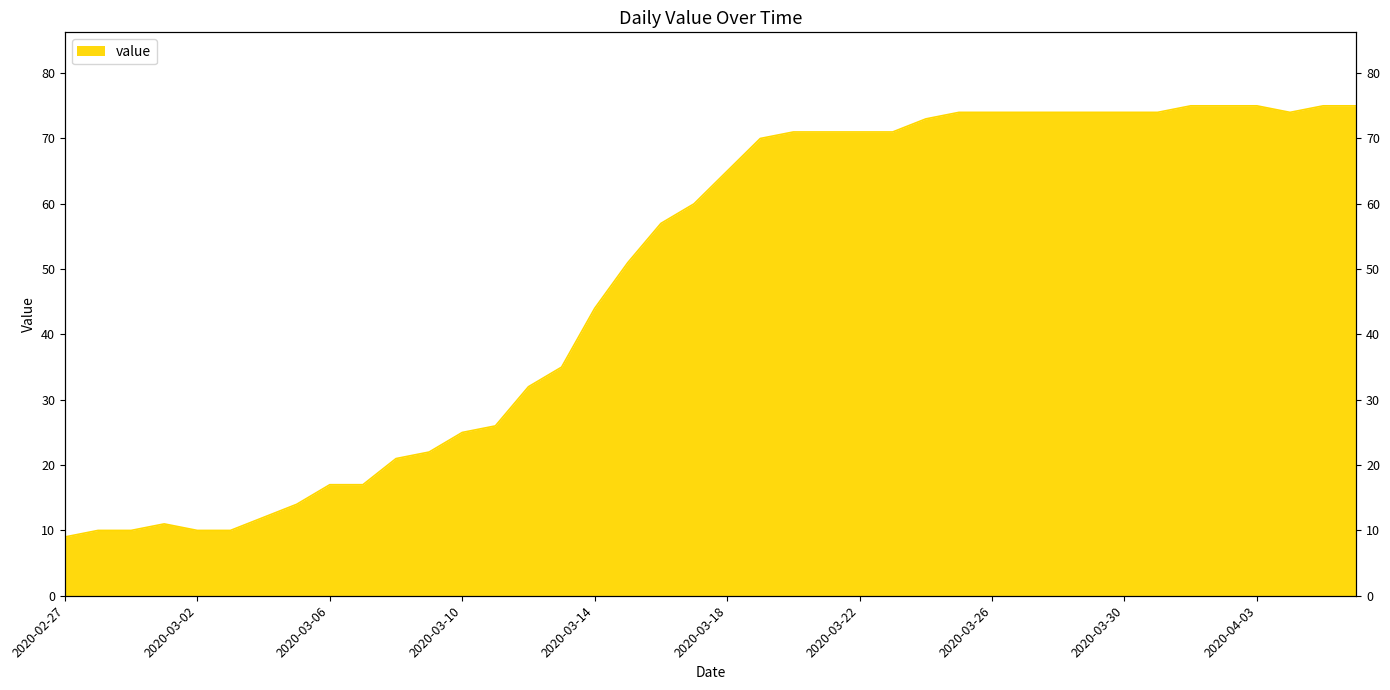

Which category has the highest value across all series?

2020-04-01